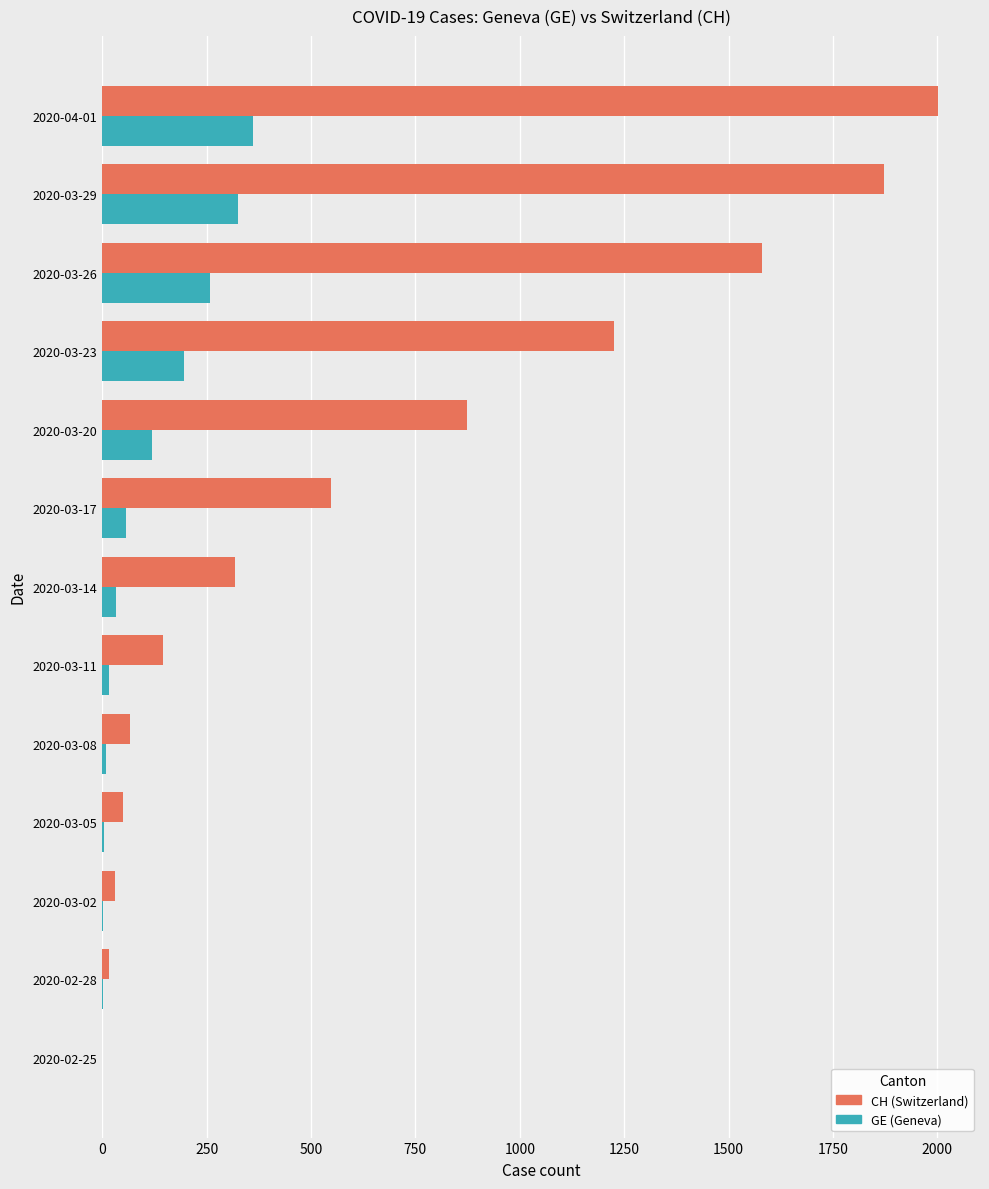

At which category is the sum across all series the highest?

2020-04-01